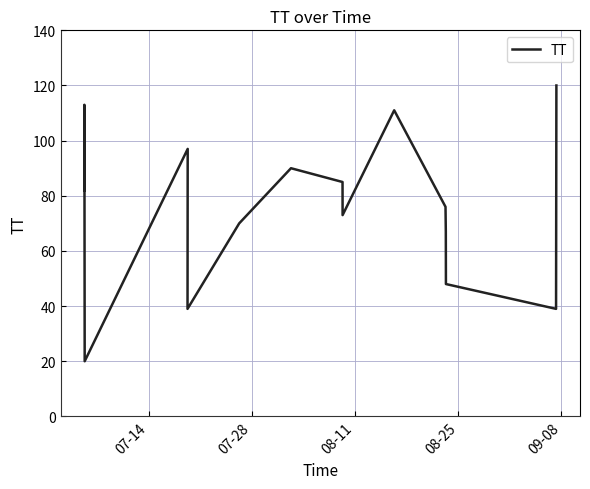

What is the difference between the maximum and second lowest values?

81